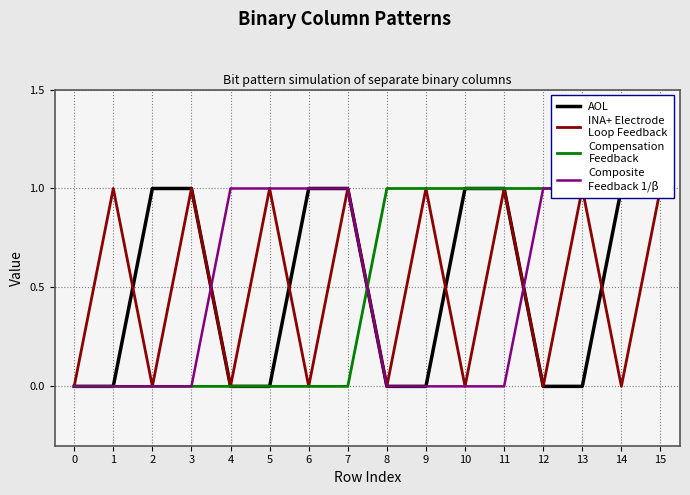

Which series has the largest total across all categories?

AOL